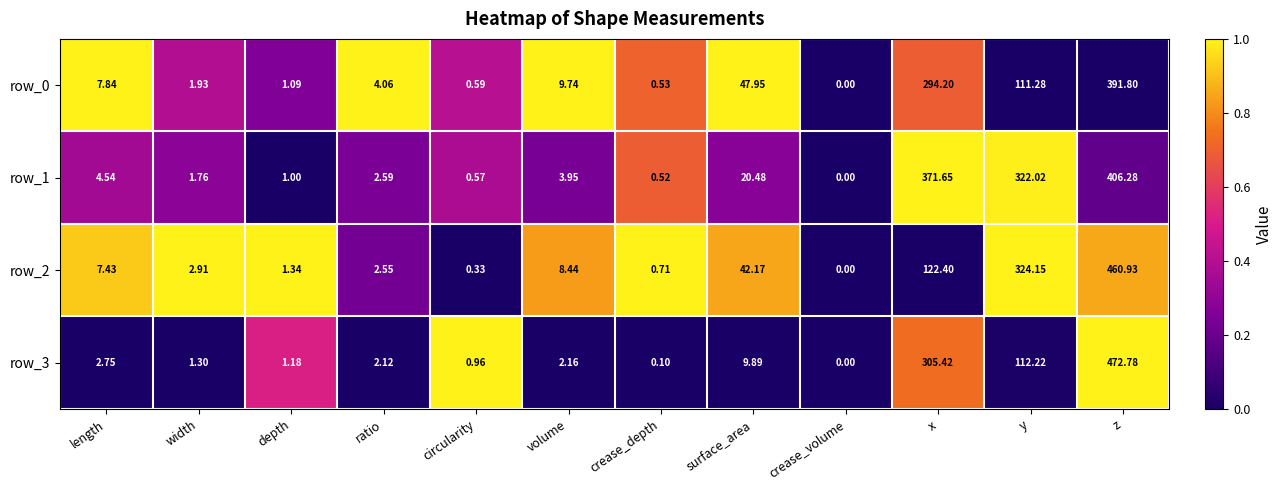

Which category has the lowest value across all series?

crease_volume